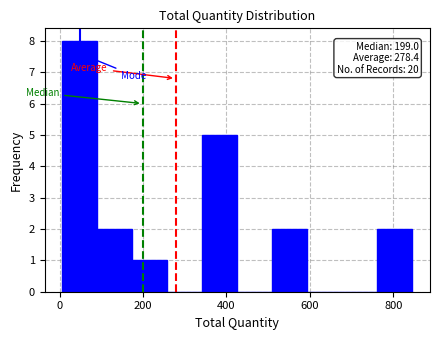

Which range on the x-axis has the tallest bar?

6 to 90